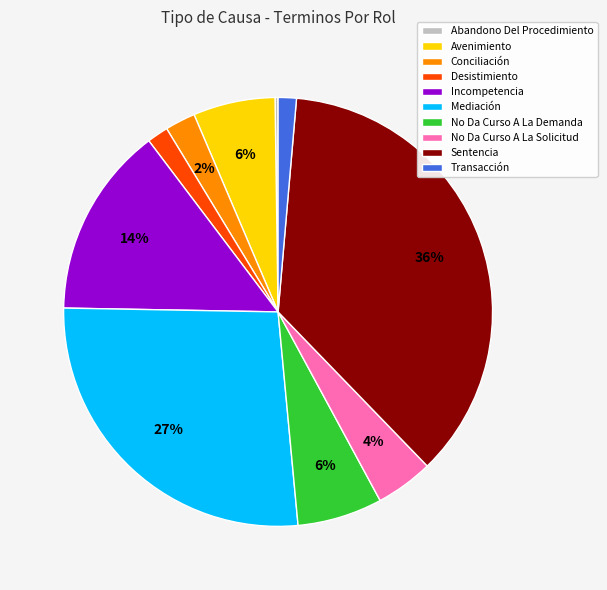

What is the ratio of the value at No Da Curso A La Demanda to the value at Avenimiento?

1.0